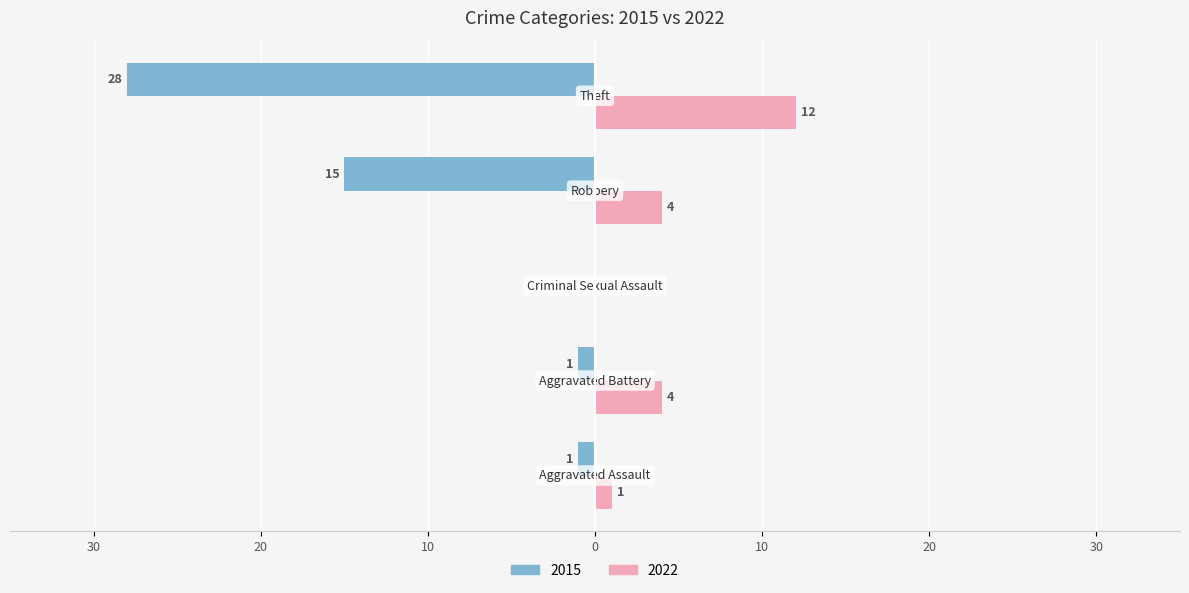

Reading left to right, what are all the values shown in this chart?

2015: Aggravated Assault=-1	Aggravated Battery=-1	Criminal Sexual Assault=0	Robbery=-15	Theft=-28
2022: Aggravated Assault=1	Aggravated Battery=4	Criminal Sexual Assault=0	Robbery=4	Theft=12